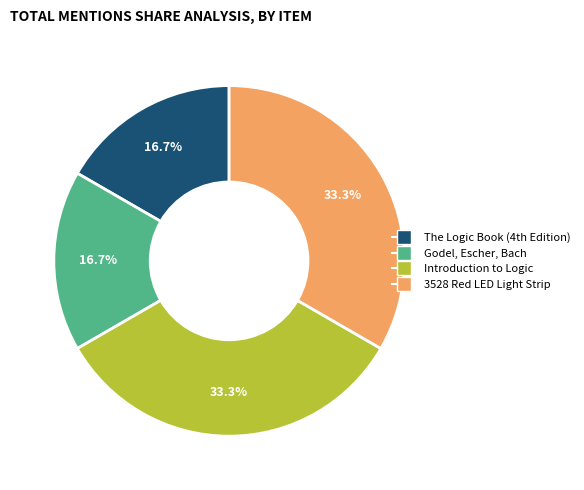

How many slices are in this pie chart?

4